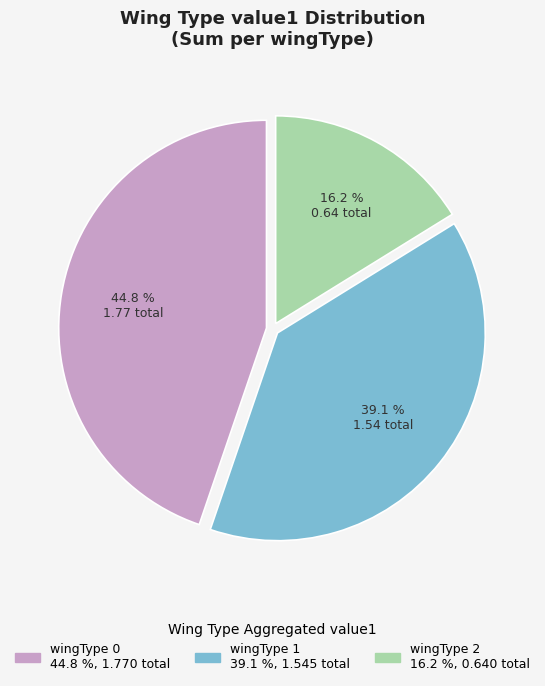

Approximately how many times larger is the value at wingType 2 compared to wingType 0?

0.4